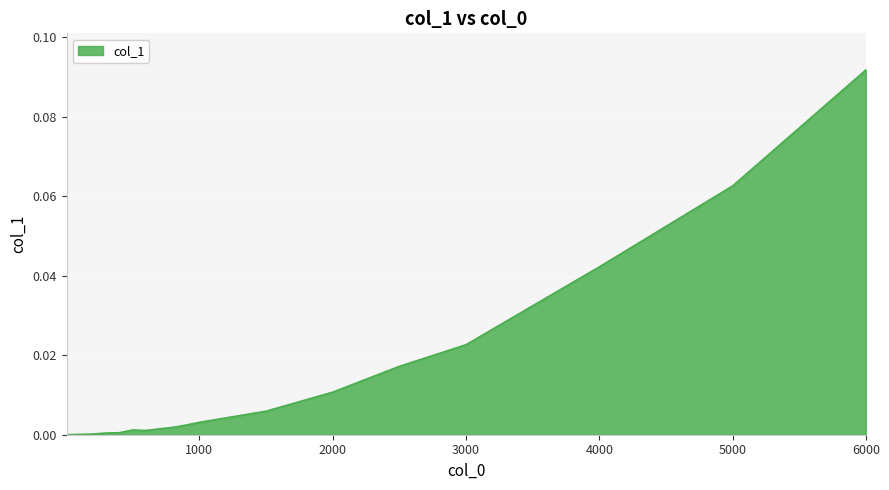

How many lines are shown in the chart?

1